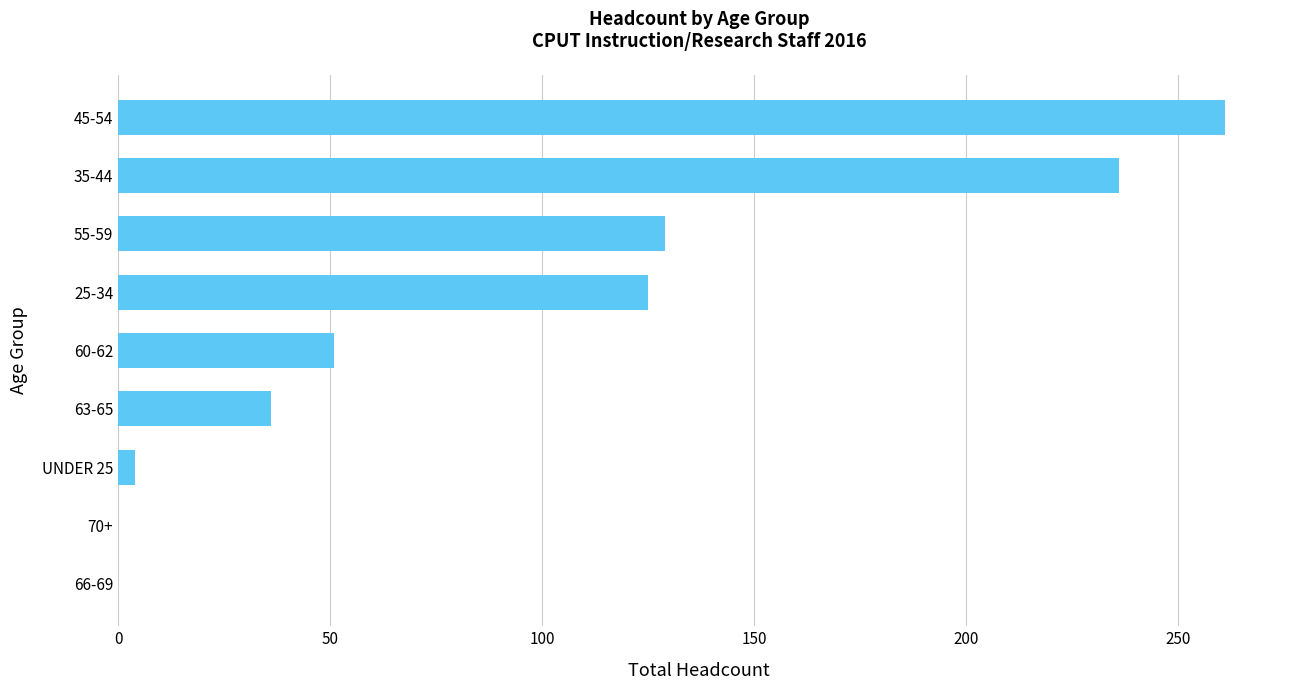

Which category has the highest value across all series?

45-54